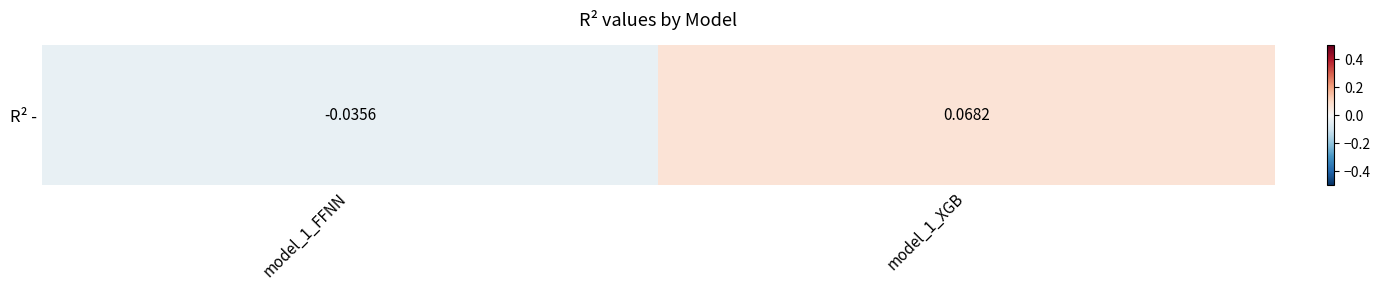

Rank the categories by value from highest to lowest.

model_1_XGB, model_1_FFNN